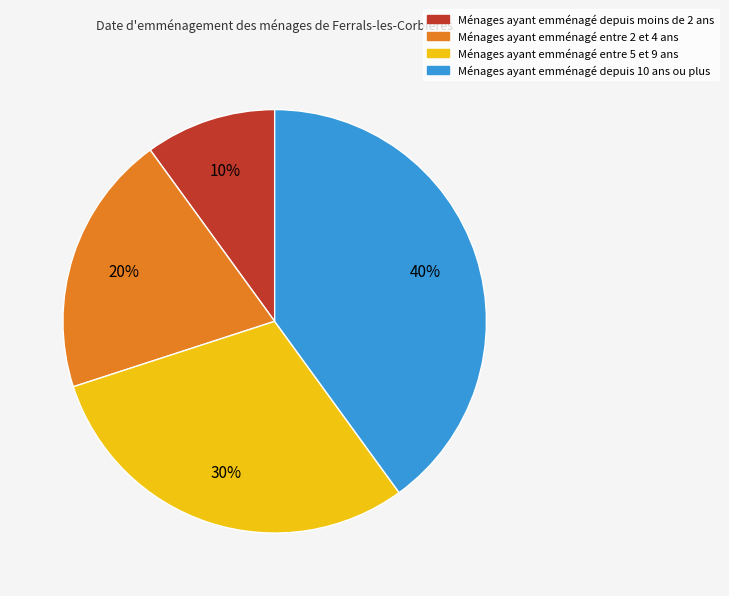

To the nearest percent, what is the average slice percentage?

25%